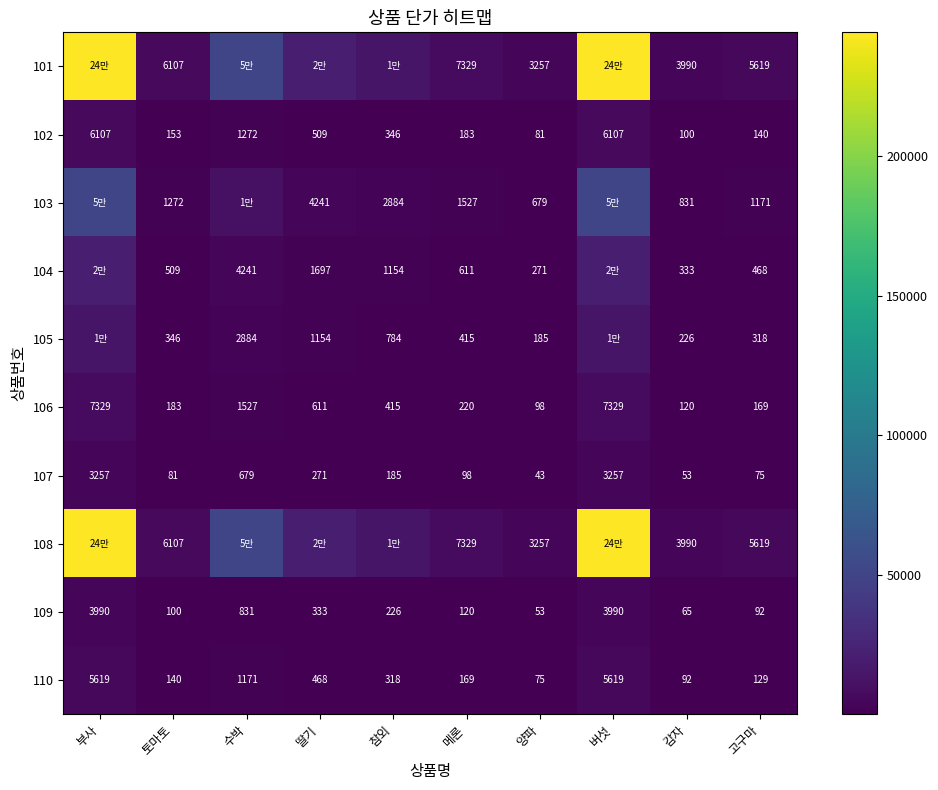

At which label does 109 reach its minimum?

양파